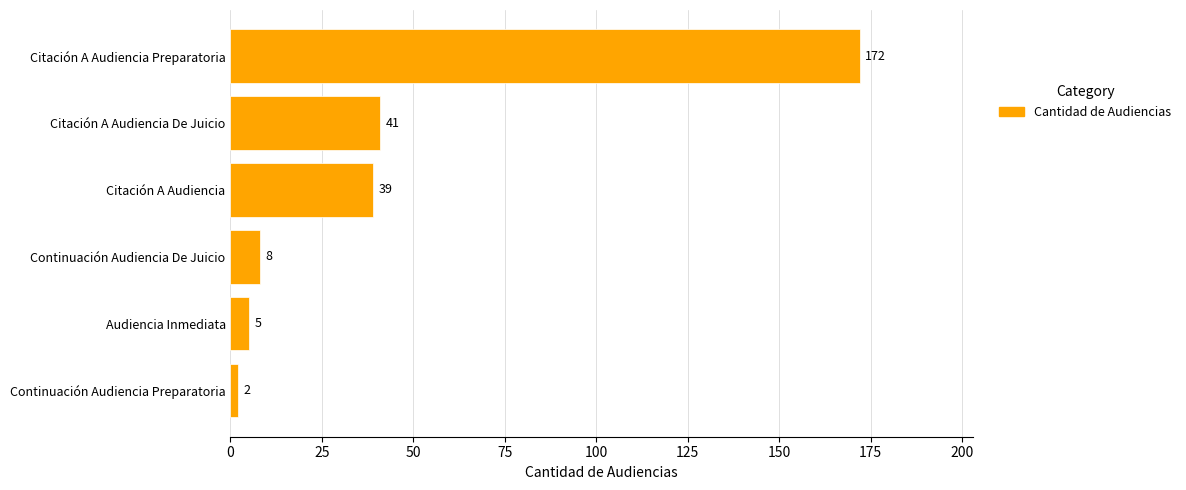

Count the number of data series in this chart.

1